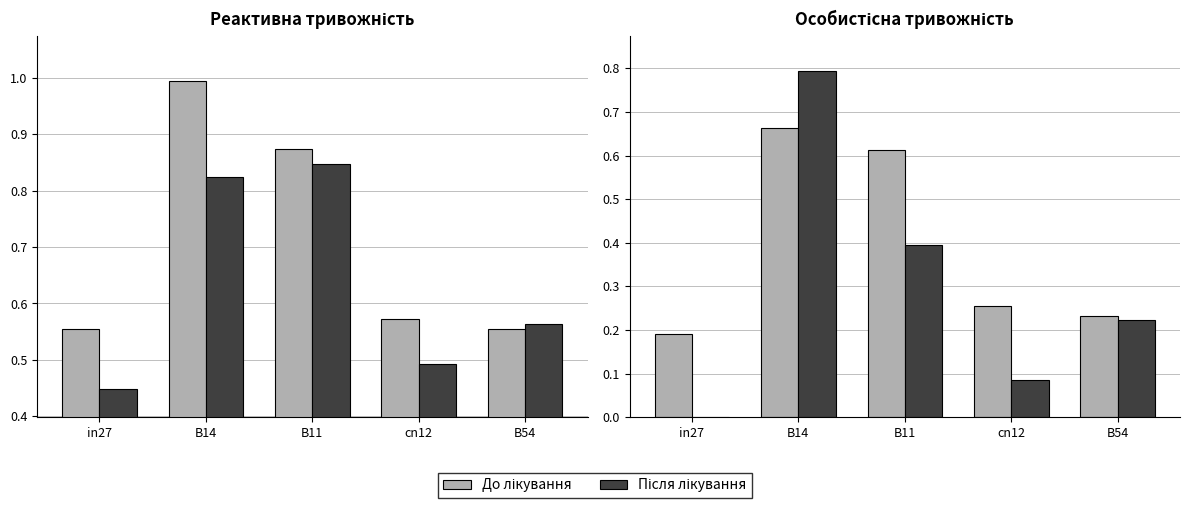

The Після лікування series shows 0.0 at in27. True or false?

True